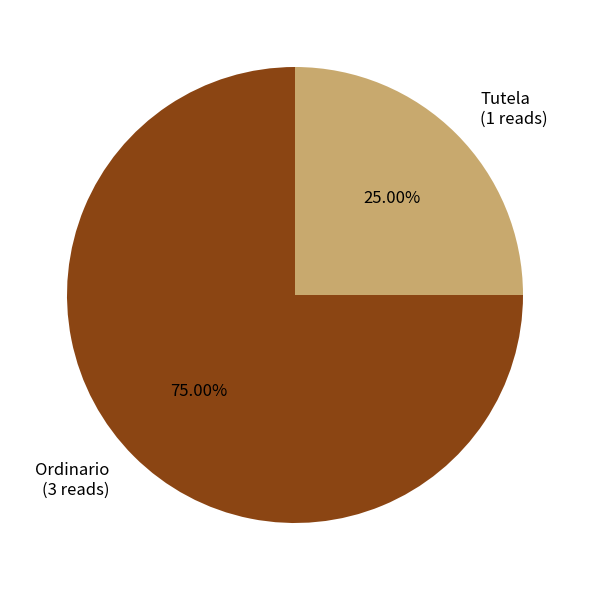

Between Tutela and Ordinario, which is larger?

Ordinario